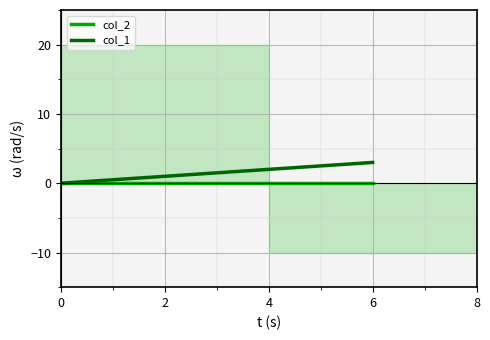

Rank the series by their maximum value, from highest to lowest.

col_1, col_2